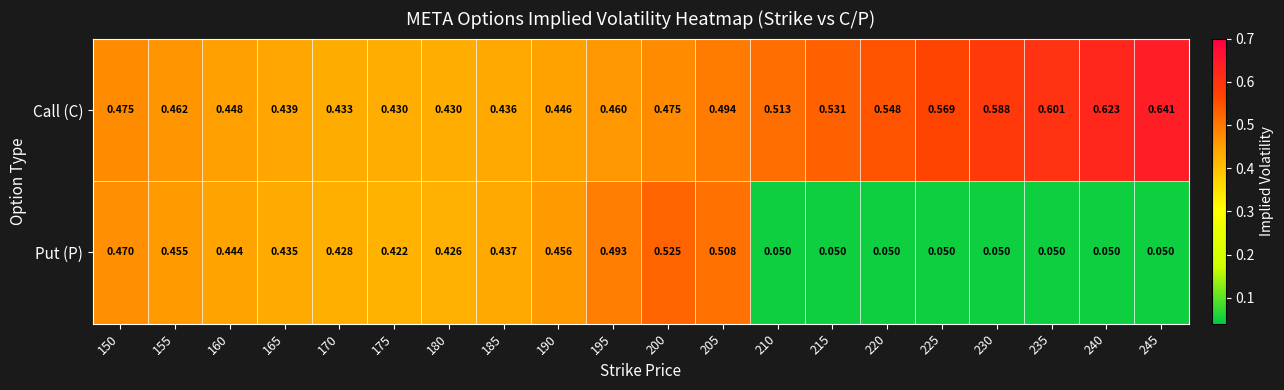

Which series has the largest total across all categories?

Call (C)